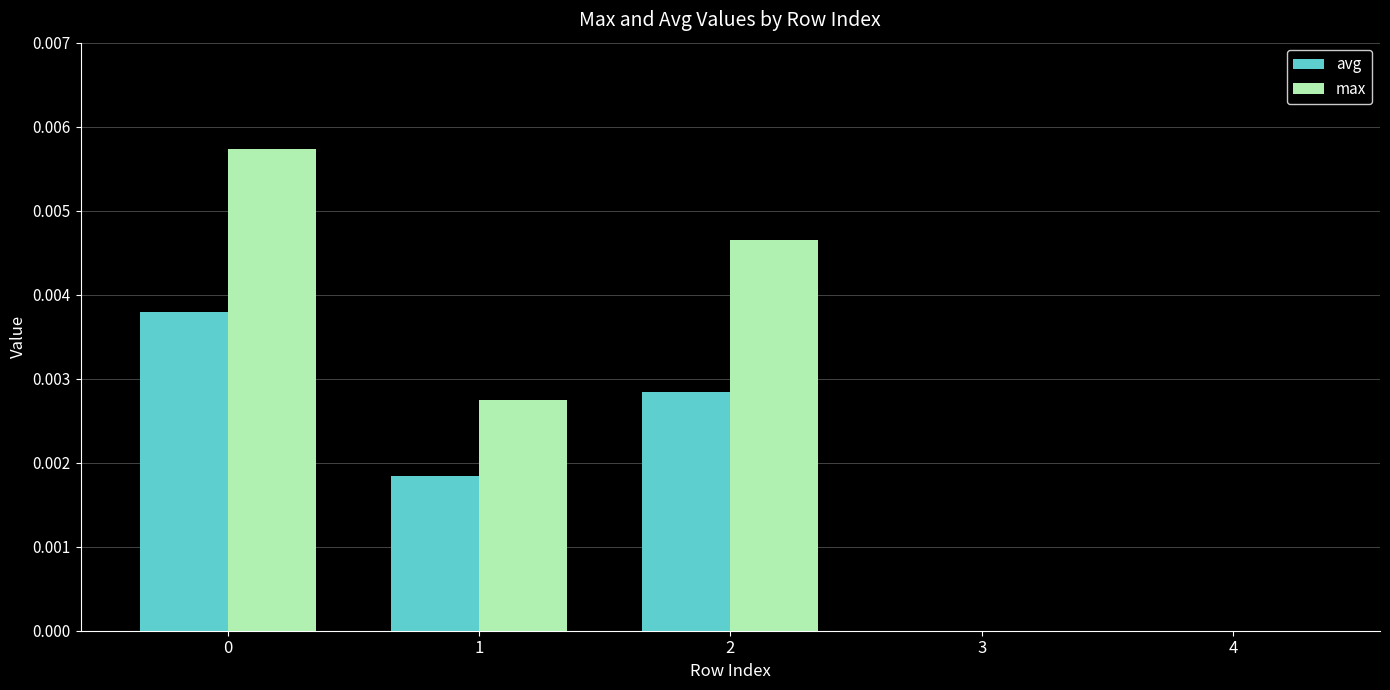

The value of max at 3 is 0.0. True or false?

True